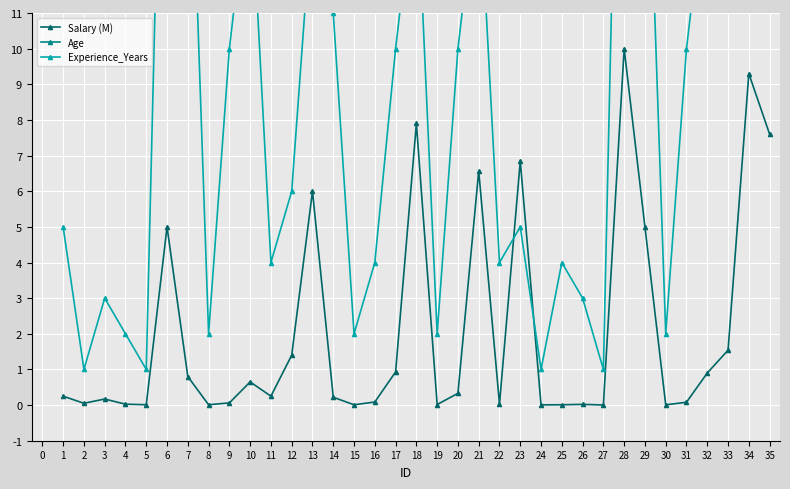

Rank the series by their maximum value, from lowest to highest.

Salary (M), Experience_Years, Age